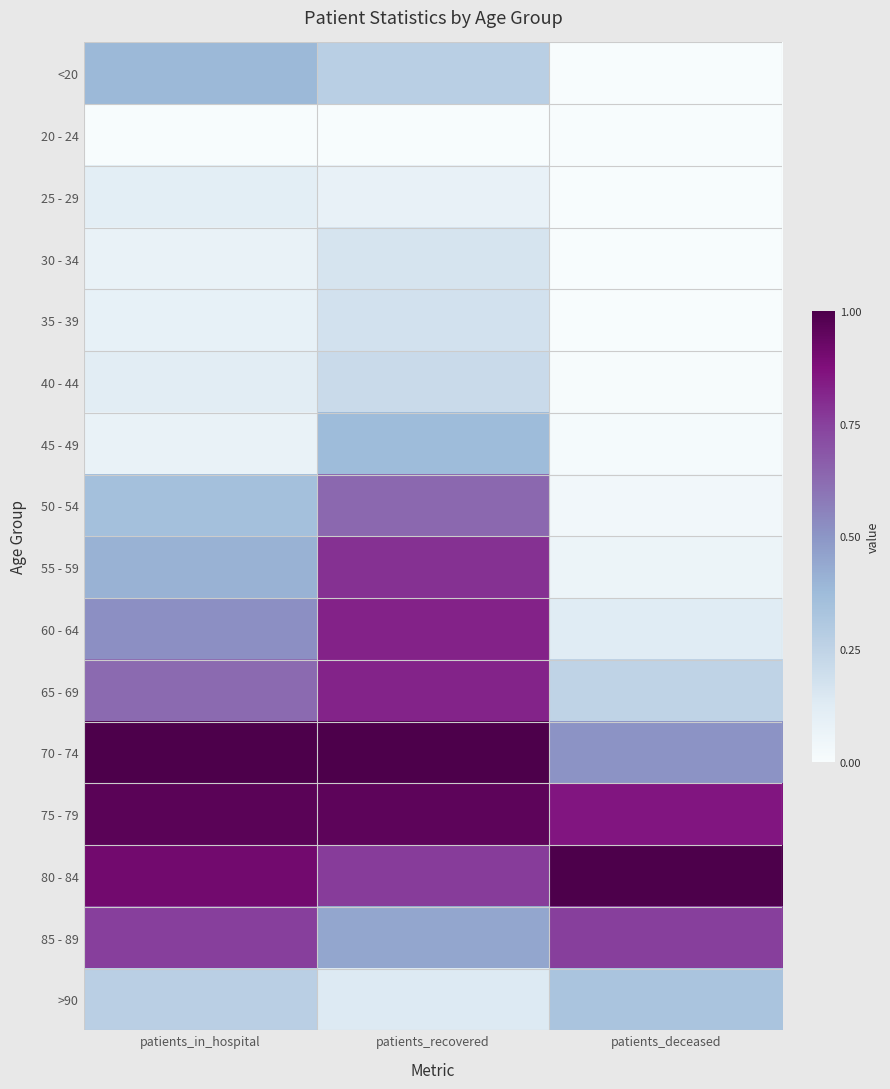

Reading left to right, transcribe all the data shown in this chart.

<20: patients_in_hospital=0.4	patients_recovered=0.3	patients_deceased=0.0
20 - 24: patients_in_hospital=0.0	patients_recovered=0.0	patients_deceased=0.0
25 - 29: patients_in_hospital=0.1	patients_recovered=0.1	patients_deceased=0.0
30 - 34: patients_in_hospital=0.1	patients_recovered=0.2	patients_deceased=0.0
35 - 39: patients_in_hospital=0.1	patients_recovered=0.2	patients_deceased=0.0
40 - 44: patients_in_hospital=0.1	patients_recovered=0.2	patients_deceased=0.0
45 - 49: patients_in_hospital=0.1	patients_recovered=0.4	patients_deceased=0.0
50 - 54: patients_in_hospital=0.4	patients_recovered=0.6	patients_deceased=0.0
55 - 59: patients_in_hospital=0.4	patients_recovered=0.8	patients_deceased=0.1
60 - 64: patients_in_hospital=0.5	patients_recovered=0.8	patients_deceased=0.1
65 - 69: patients_in_hospital=0.6	patients_recovered=0.8	patients_deceased=0.2
70 - 74: patients_in_hospital=1.0	patients_recovered=1.0	patients_deceased=0.5
75 - 79: patients_in_hospital=1.0	patients_recovered=1.0	patients_deceased=0.9
80 - 84: patients_in_hospital=0.9	patients_recovered=0.8	patients_deceased=1.0
85 - 89: patients_in_hospital=0.8	patients_recovered=0.4	patients_deceased=0.8
>90: patients_in_hospital=0.3	patients_recovered=0.1	patients_deceased=0.3